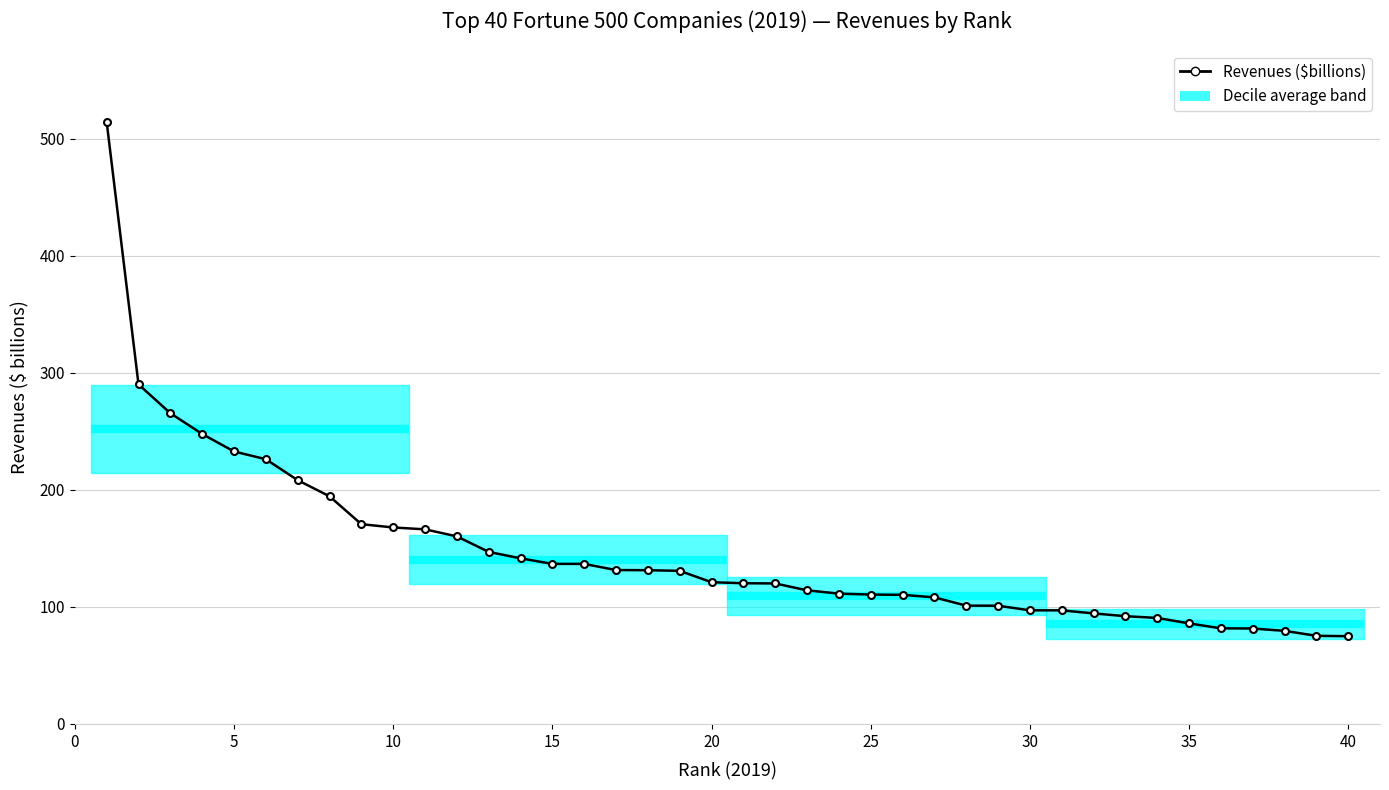

Reading right to left, list all the values displayed in this chart.

75.0	75.4	79.6	81.6	81.7	86.0	90.6	92.1	94.5	97.1	97.1	101.1	101.1	108.2	110.4	110.6	111.4	114.2	120.1	120.3	121.2	130.9	131.4	131.5	136.8	136.8	141.6	147.0	160.3	166.3	167.9	170.8	194.6	208.4	226.2	232.9	247.8	265.6	290.2	514.4